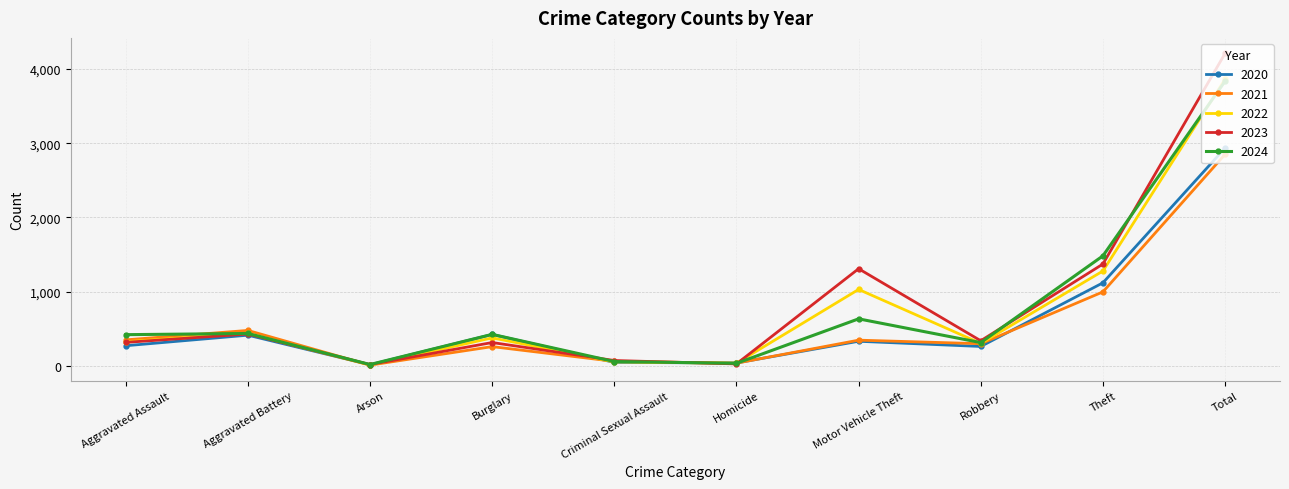

At which label does 2022 first exceed 379?

Aggravated Battery